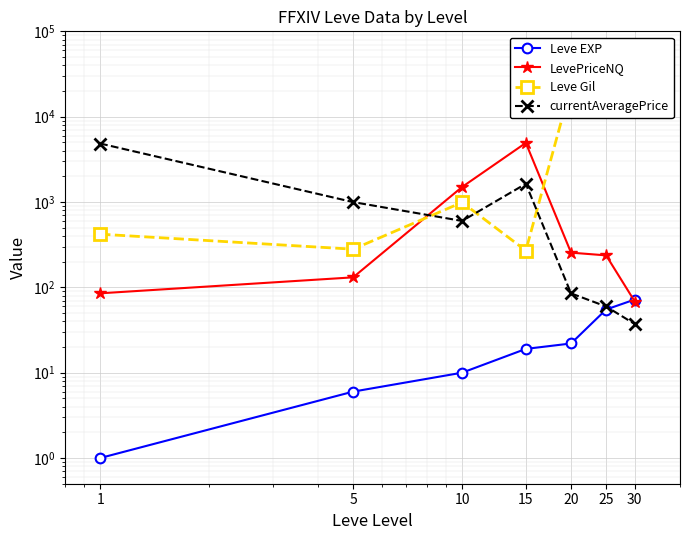

What is the total value across all series at 1?

5353.1